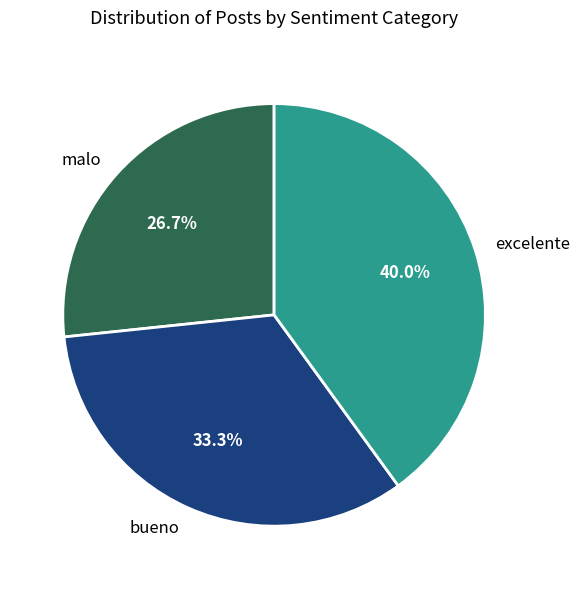

Between bueno and malo, which is larger?

bueno